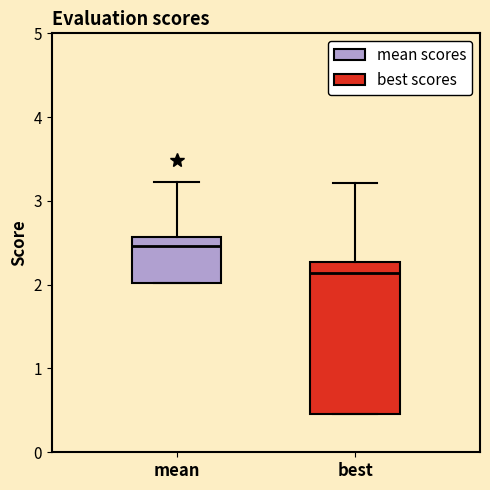

Reading left to right, read every box against the y-axis: the position of its median line, the range the box covers, and the ends of its whiskers. The values are not printed on the chart, so give them approximately, as read against the axis.

mean: median 2.5, box 2.0 to 2.6, whiskers 2.0 to 3.2
best: median 2.1, box 0.5 to 2.3, whiskers 0.5 to 3.2